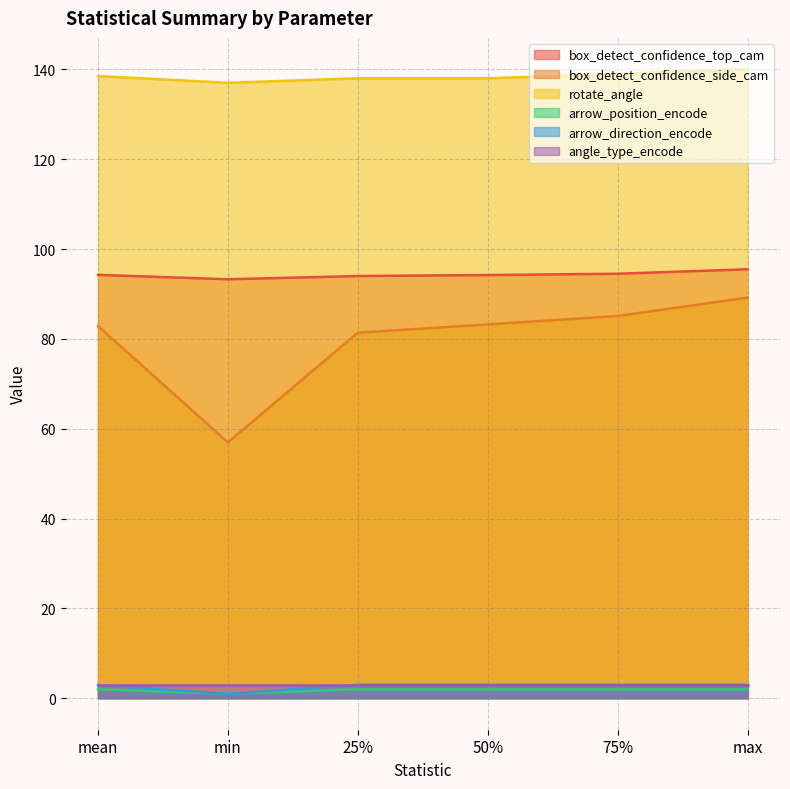

How many series are shown in this chart?

6